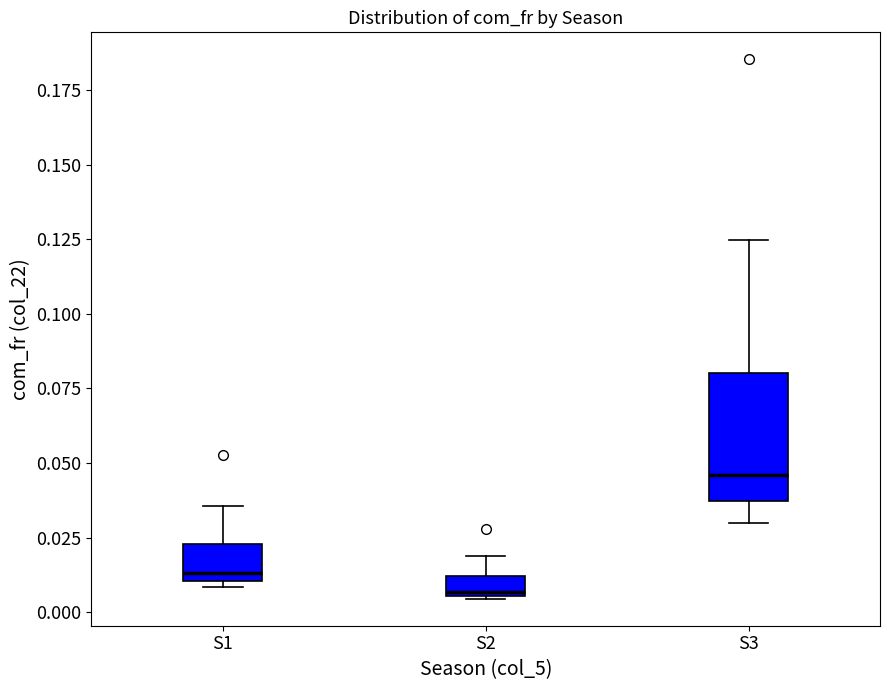

Where does the upper whisker of the box for S2 end on the y-axis? The values are not printed on the chart, so give them approximately, as read against the axis.

0.020